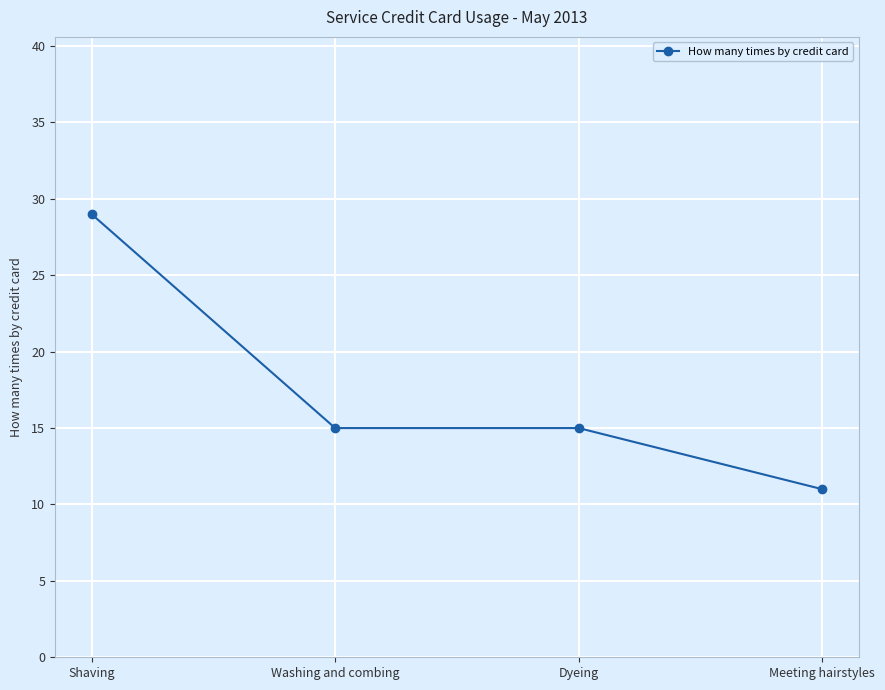

Where does the data first go above 15?

Shaving